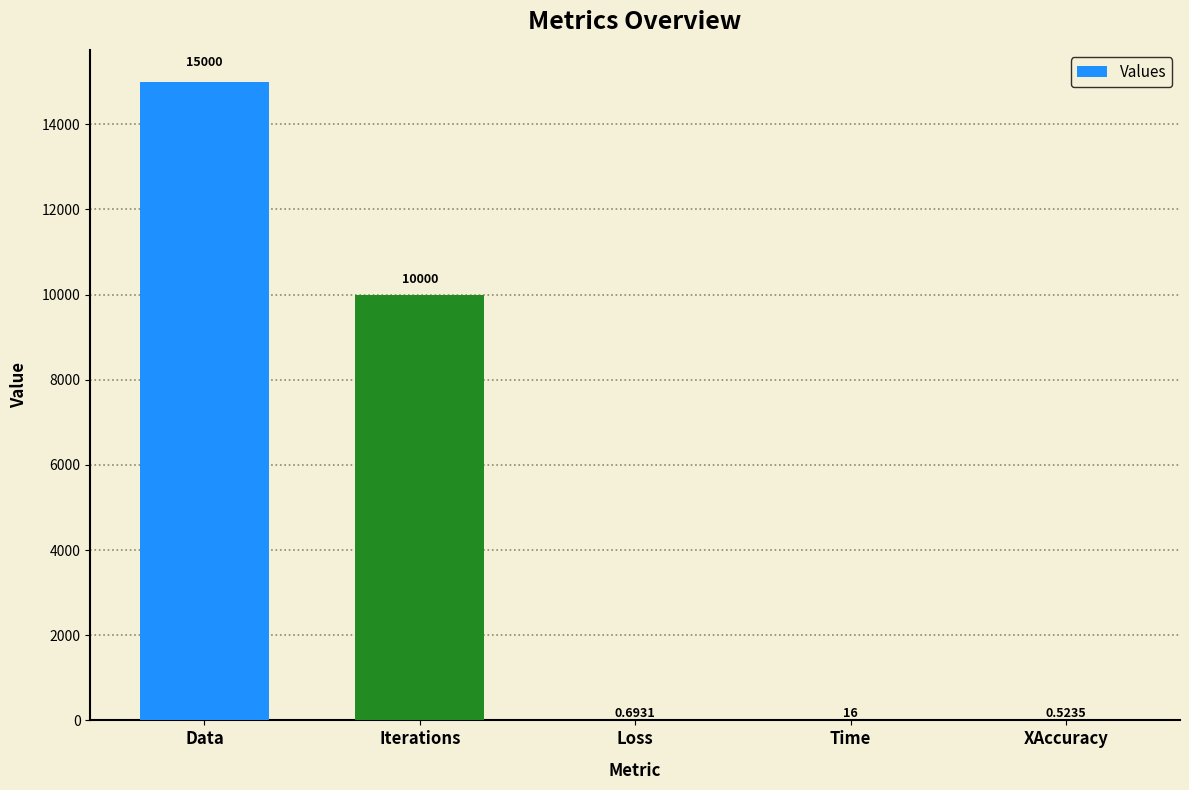

At which category does the chart reach its peak across all series?

Data